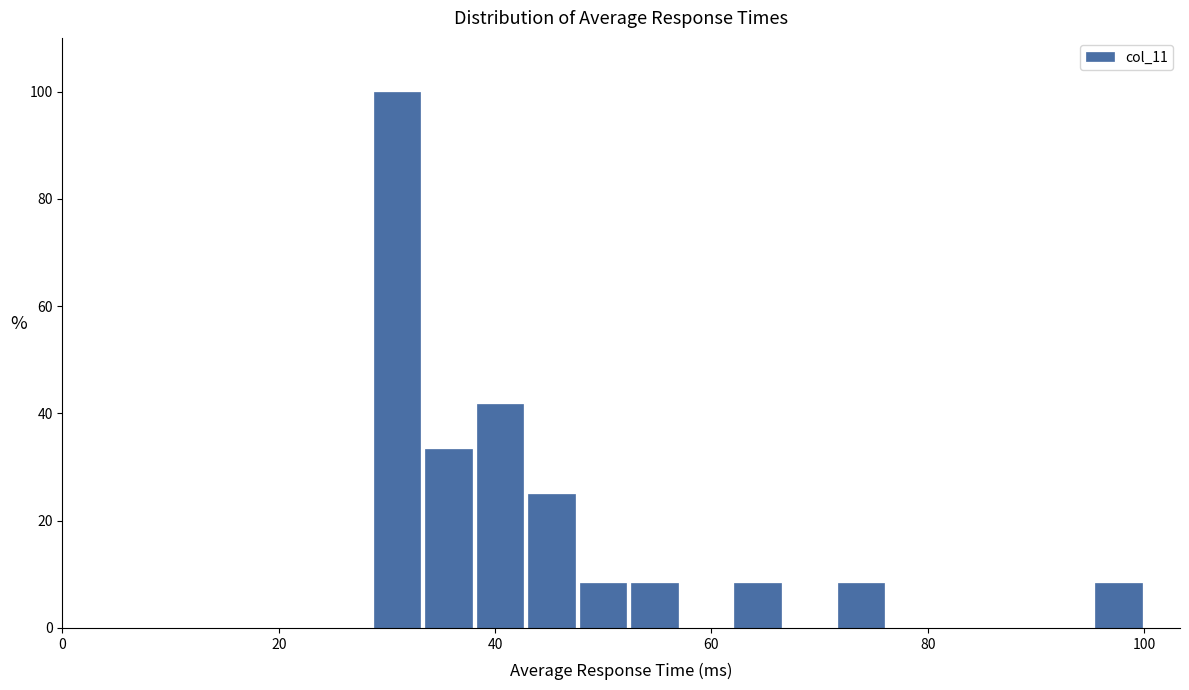

Around what value on the x-axis is the tallest bar? Give the approximate position of its centre, as read against the axis.

30